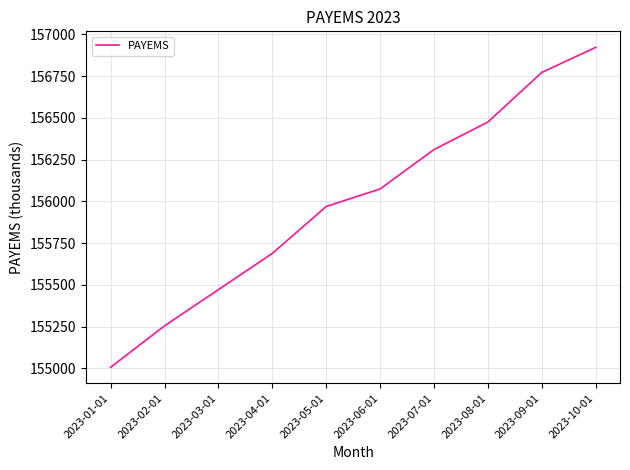

Which has a higher value, 2023-06-01 or 2023-03-01?

2023-06-01